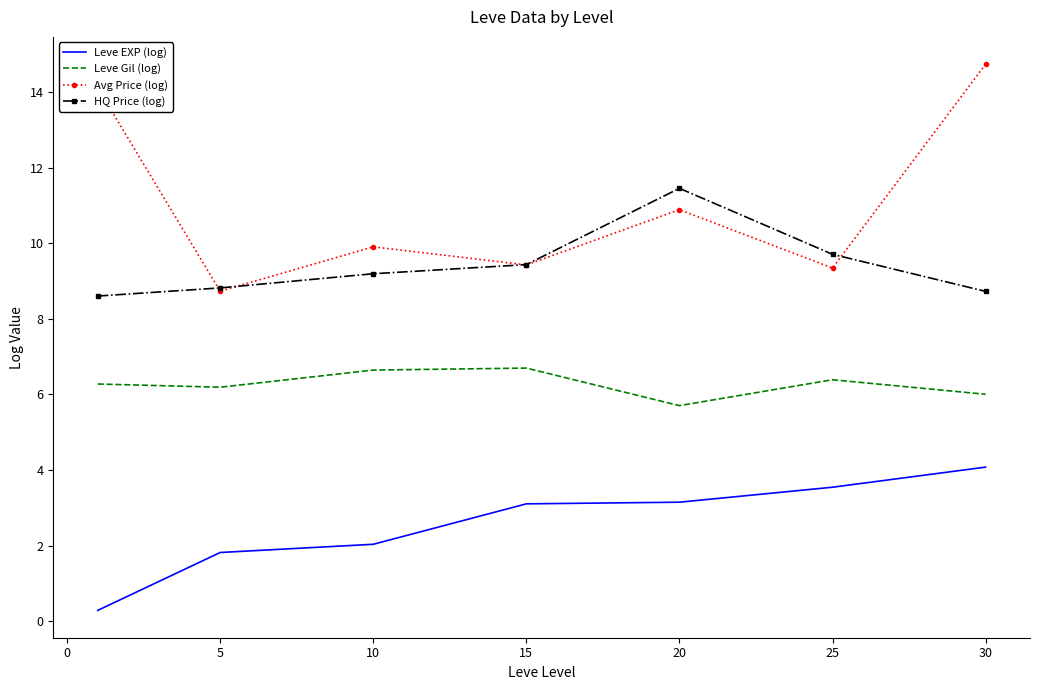

True or false: Leve EXP (log) and Avg Price (log) intersect in this chart.

False